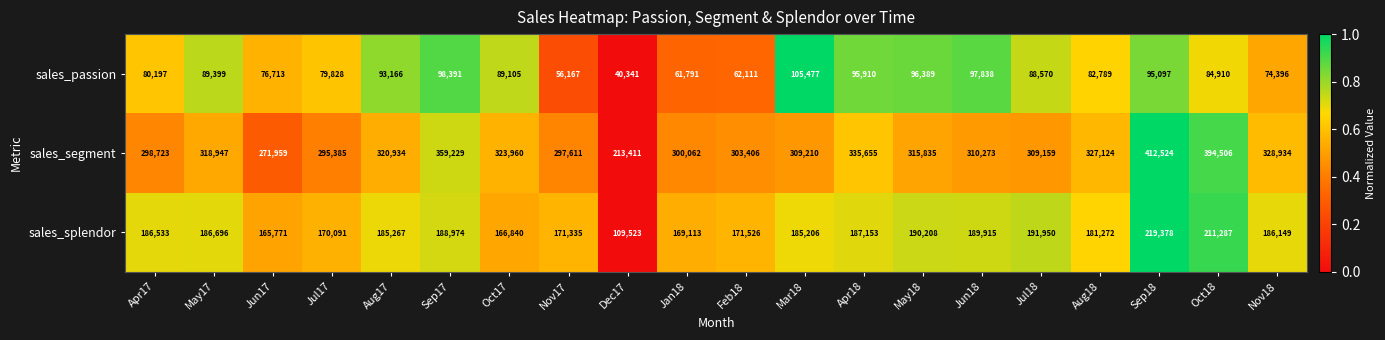

Which series has the widest spread of values?

sales_segment